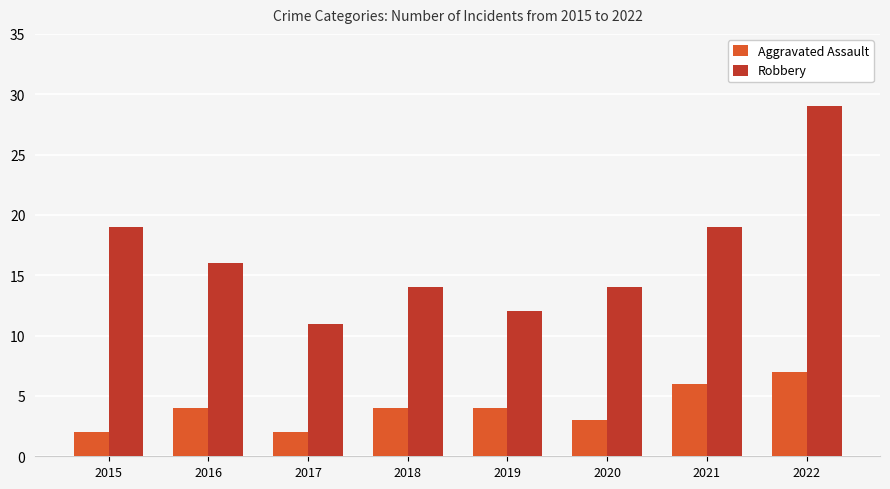

Which series changed the most between 2020 and 2021?

Robbery